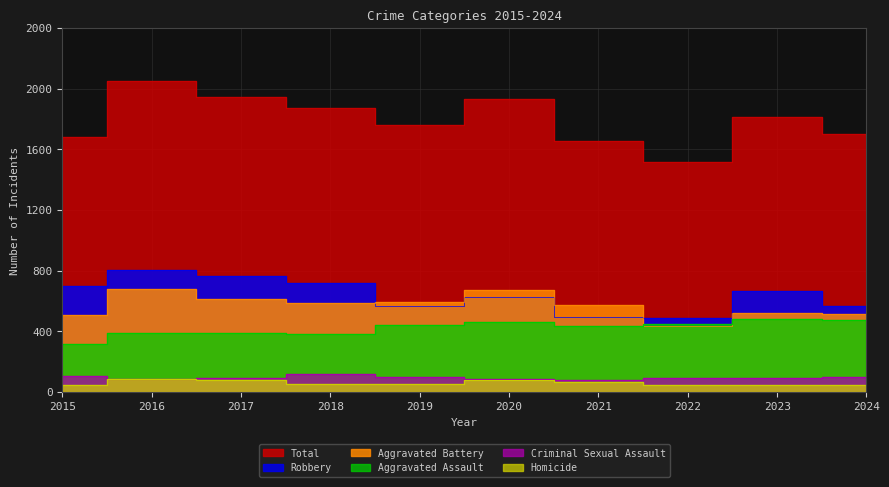

How many lines are shown in the chart?

6